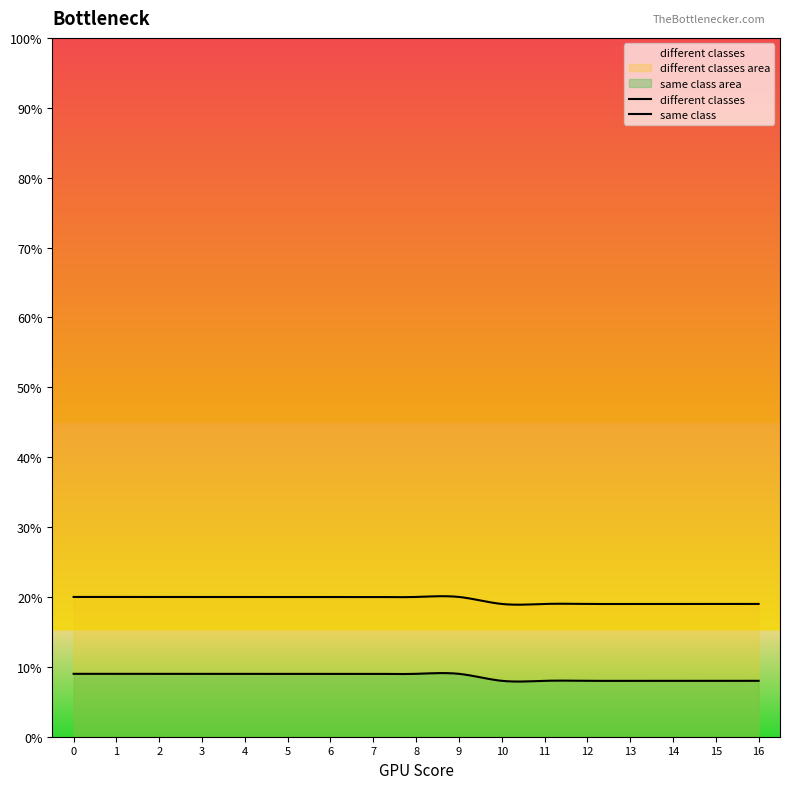

At which category does the chart reach its minimum across all series?

10